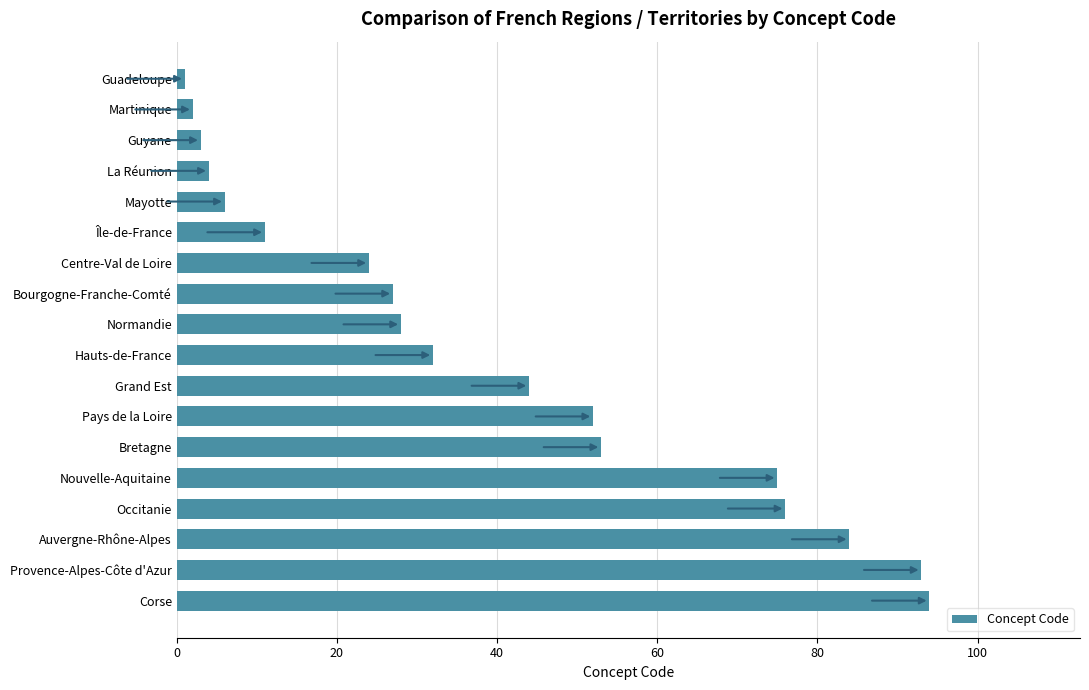

The chart shows a value of 159 at Corse. True or false?

False